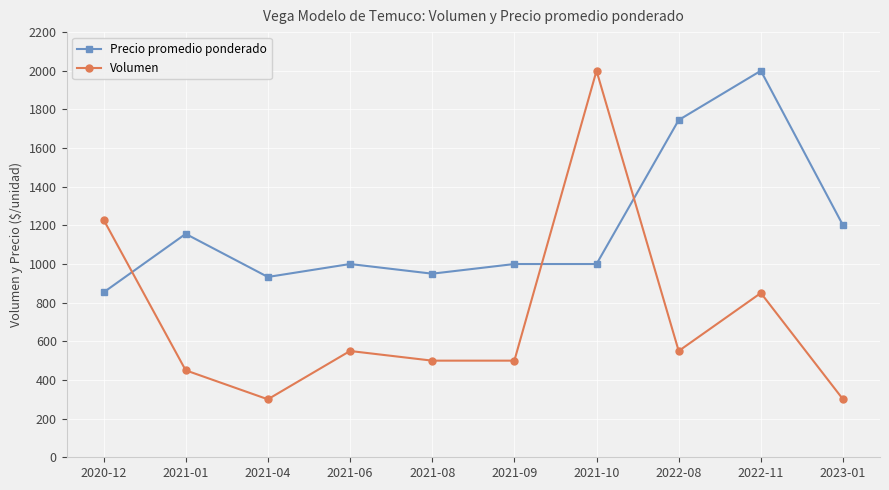

How many lines are shown in the chart?

2